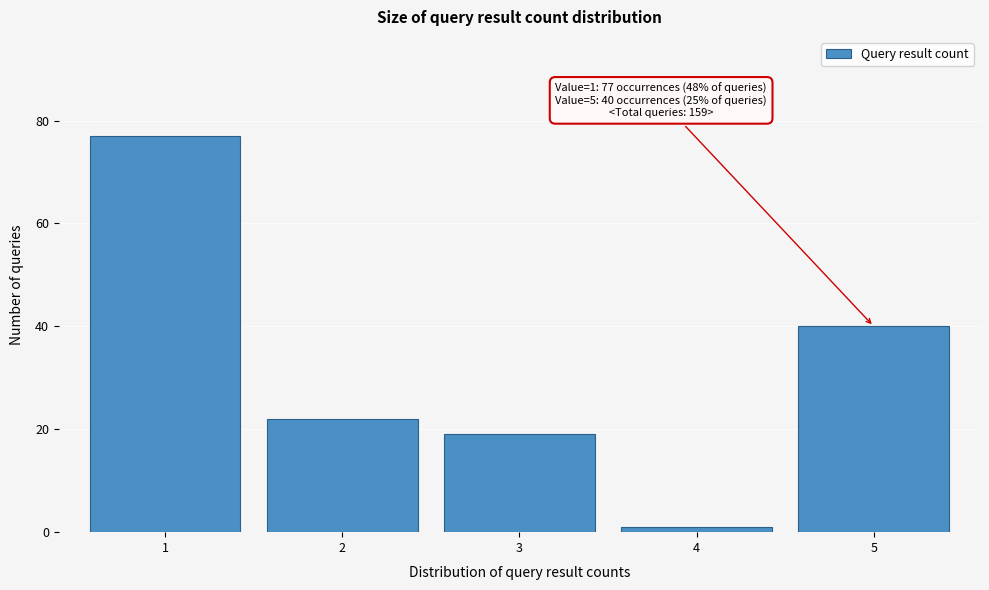

Reading right to left, extract all data points from this chart.

40	1	19	22	77